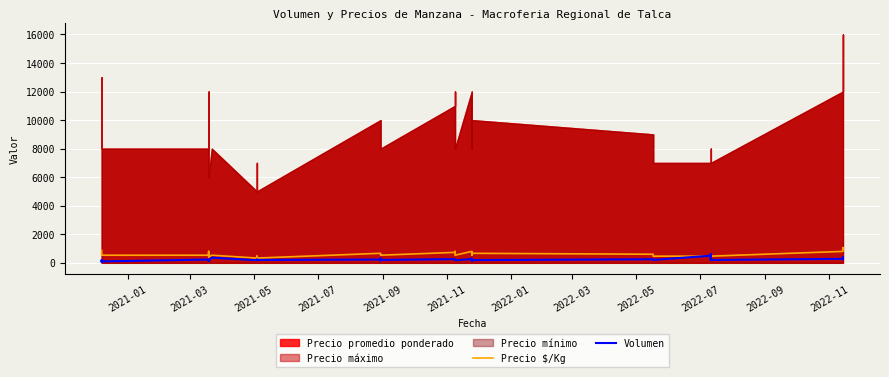

The Precio $/Kg series shows 266 at 33. True or false?

False